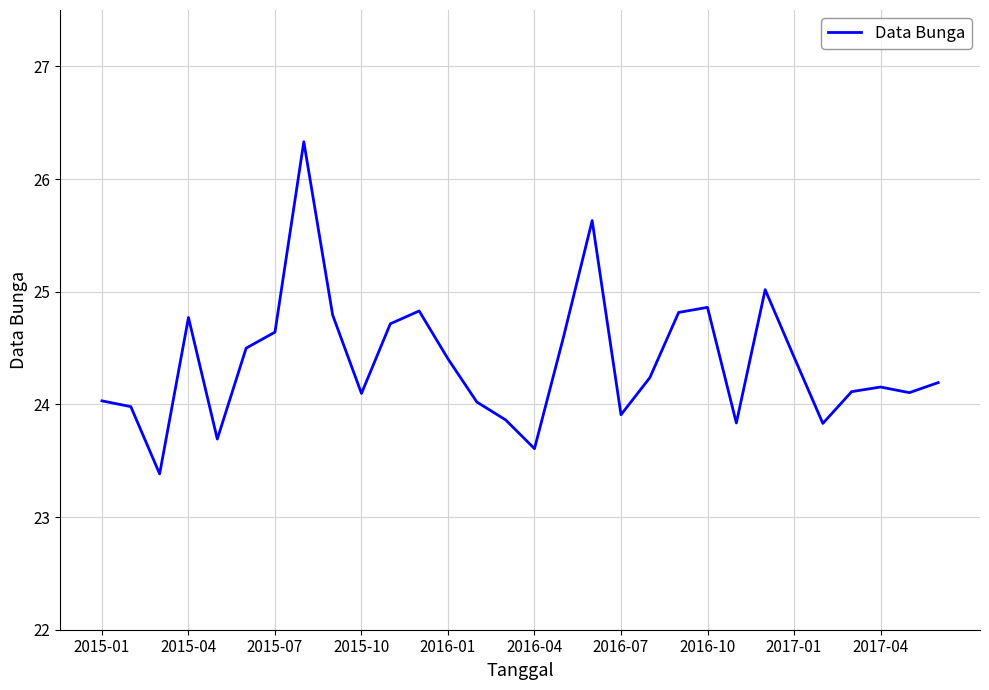

What is the difference between the maximum and minimum values?

2.9